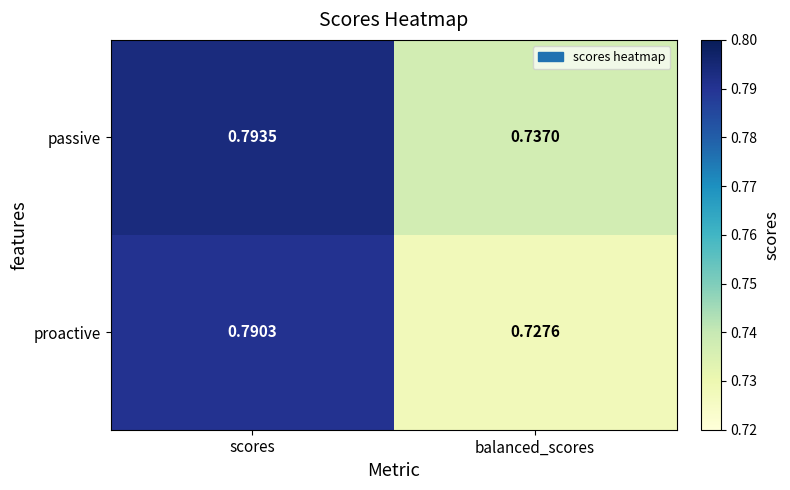

What is the total value across all series at balanced_scores?

1.5